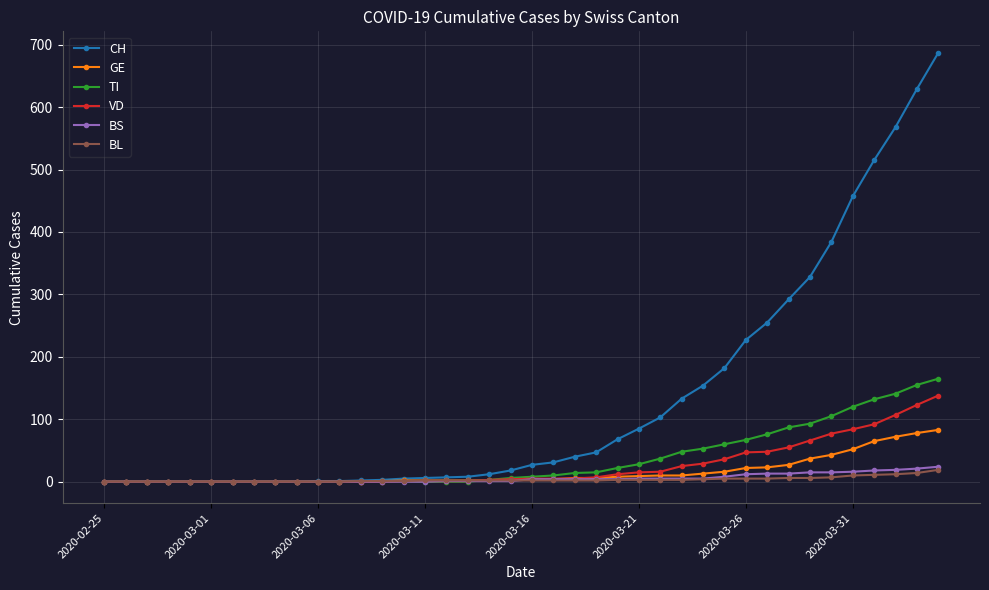

Which series has the widest spread of values?

CH